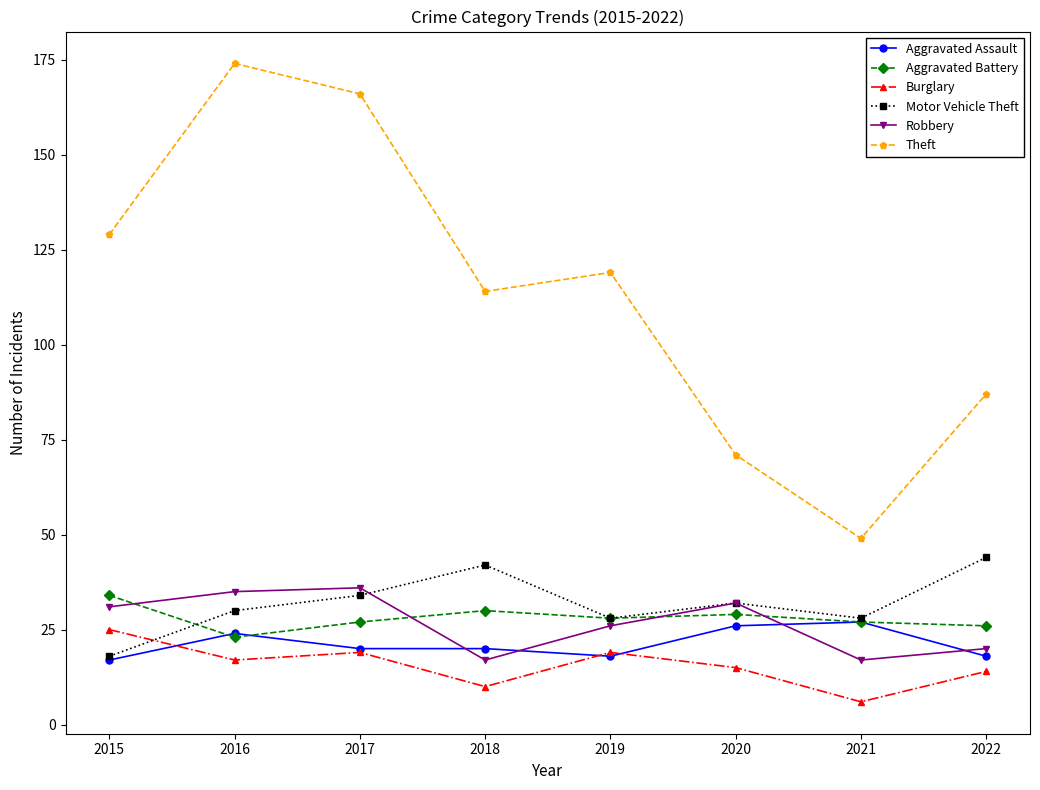

Which category has the lowest value across all series?

2021